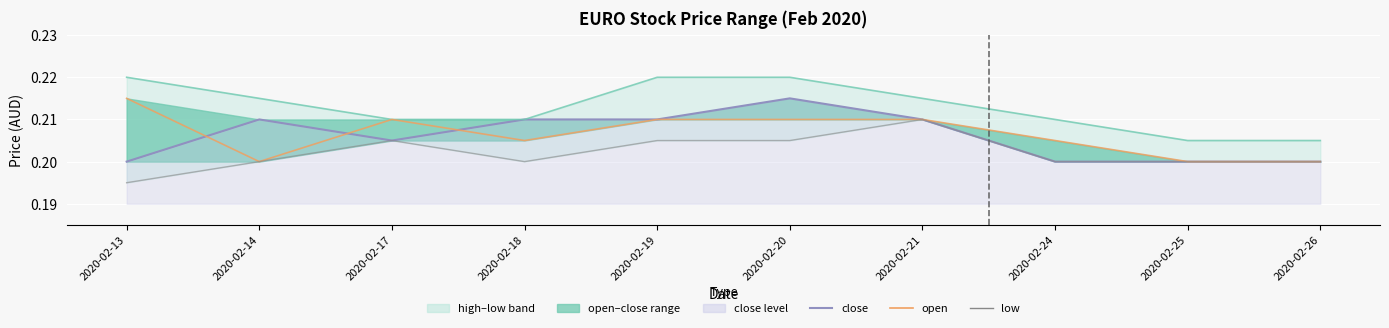

Which has a higher value, 2020-02-24 or 2020-02-14?

2020-02-14